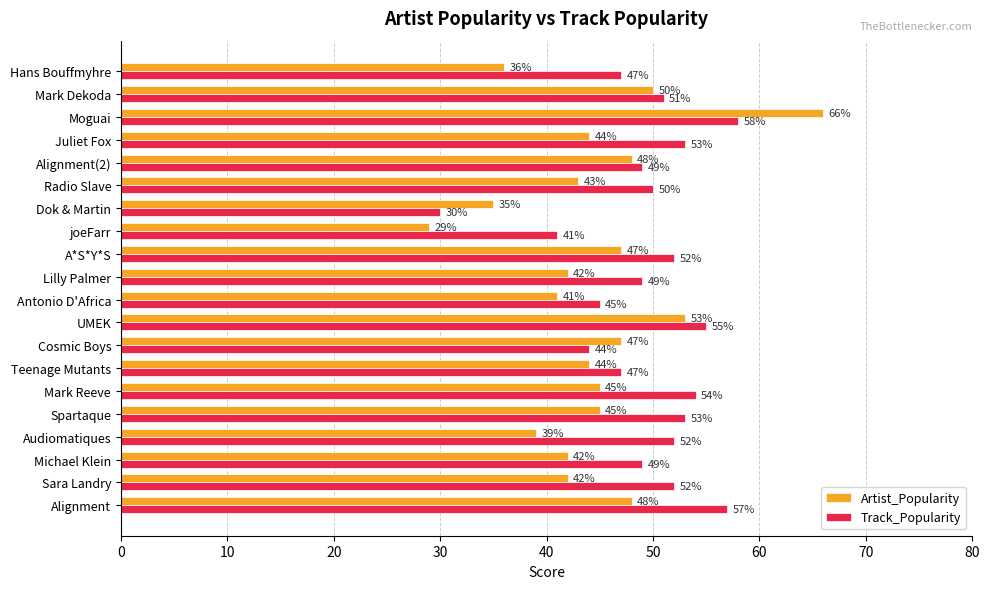

Which series has the widest spread of values?

Artist_Popularity